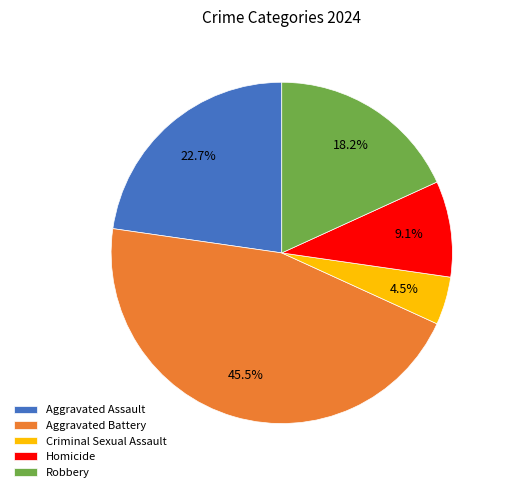

Which category has the smallest portion of the pie?

Criminal Sexual Assault